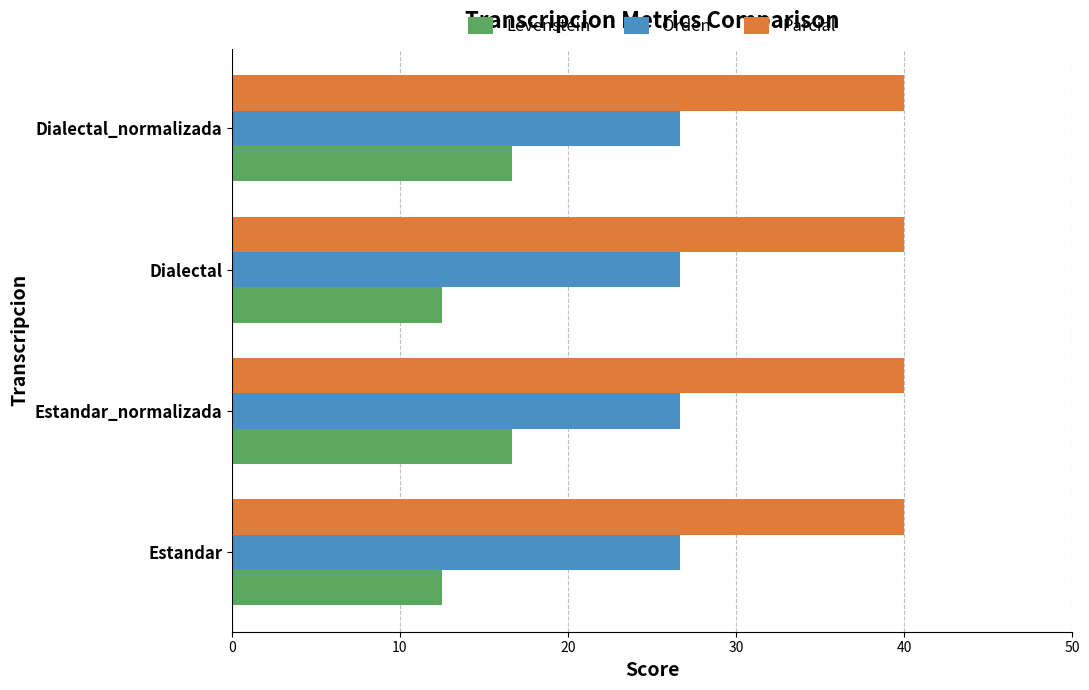

Is it true that Orden equals 12.6 at Estandar?

False